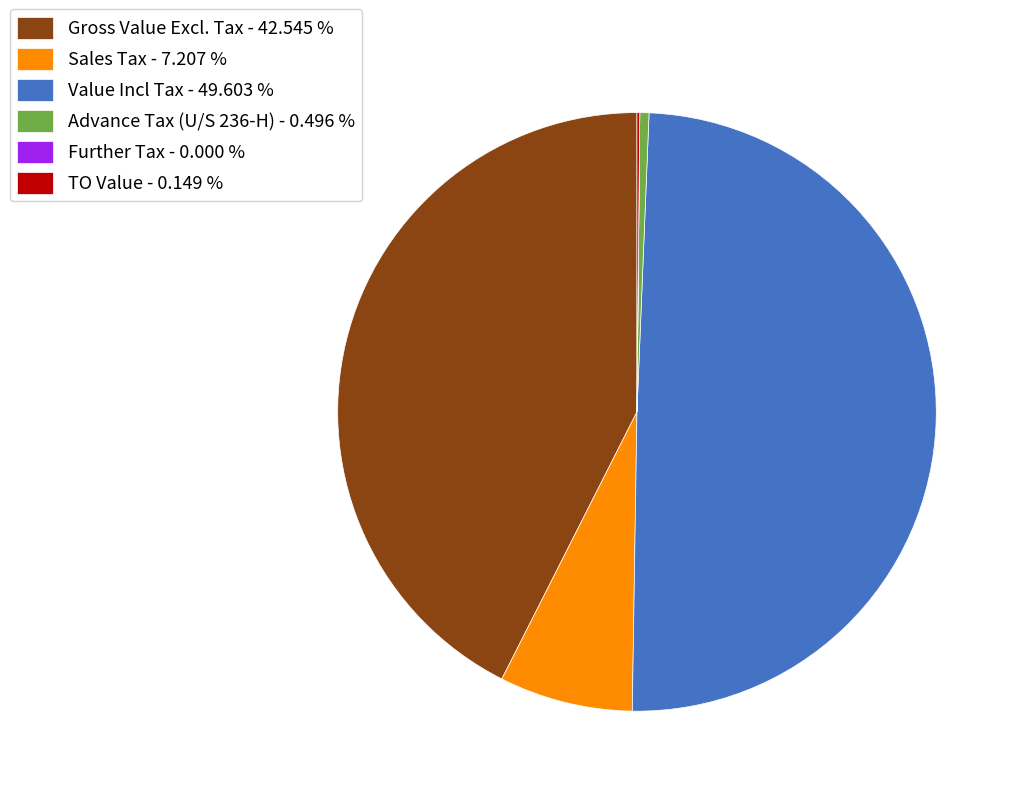

Does Gross Value Excl. Tax - 42.545 % represent more than half of the total?

No